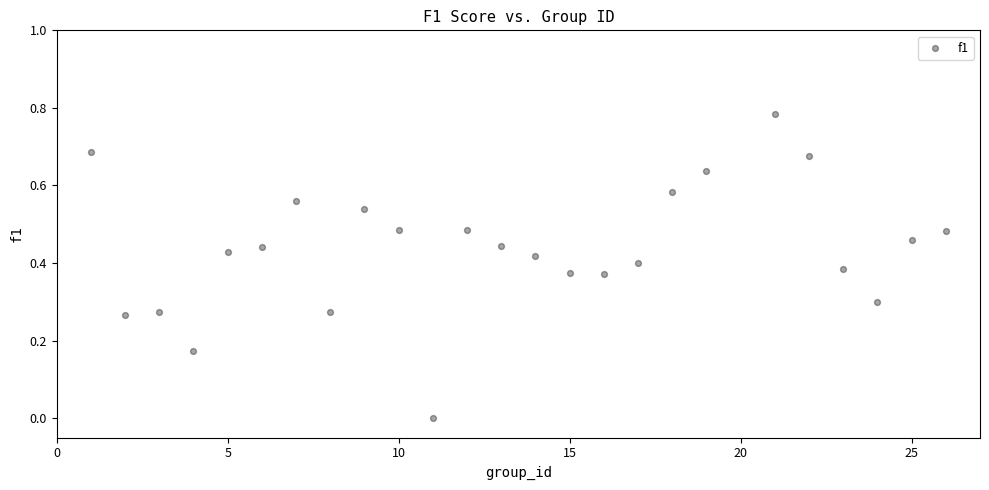

What is the range of X values (max minus min)?

25.0